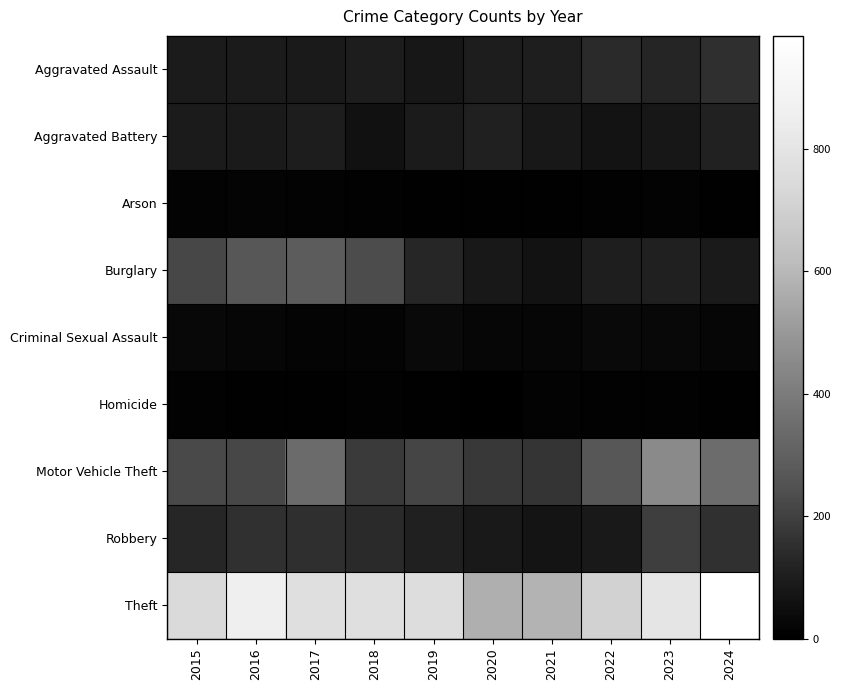

Reading left to right, extract all data points from this chart.

Aggravated Assault: 2015=94	2016=96	2017=91	2018=98	2019=79	2020=98	2021=102	2022=140	2023=126	2024=151
Aggravated Battery: 2015=94	2016=90	2017=98	2018=59	2019=95	2020=110	2021=83	2022=66	2023=80	2024=114
Arson: 2015=12	2016=17	2017=14	2018=9	2019=5	2020=4	2021=4	2022=11	2023=14	2024=6
Burglary: 2015=216	2016=268	2017=285	2018=231	2019=128	2020=81	2021=64	2022=100	2023=109	2024=92
Criminal Sexual Assault: 2015=27	2016=26	2017=18	2018=19	2019=32	2020=25	2021=24	2022=31	2023=27	2024=25
Homicide: 2015=9	2016=6	2017=7	2018=9	2019=4	2020=2	2021=12	2022=9	2023=8	2024=4
Motor Vehicle Theft: 2015=223	2016=219	2017=340	2018=184	2019=212	2020=178	2021=169	2022=268	2023=450	2024=344
Robbery: 2015=129	2016=157	2017=151	2018=139	2019=108	2020=86	2021=72	2022=88	2023=194	2024=154
Theft: 2015=743	2016=857	2017=771	2018=769	2019=760	2020=572	2021=586	2022=708	2023=803	2024=984